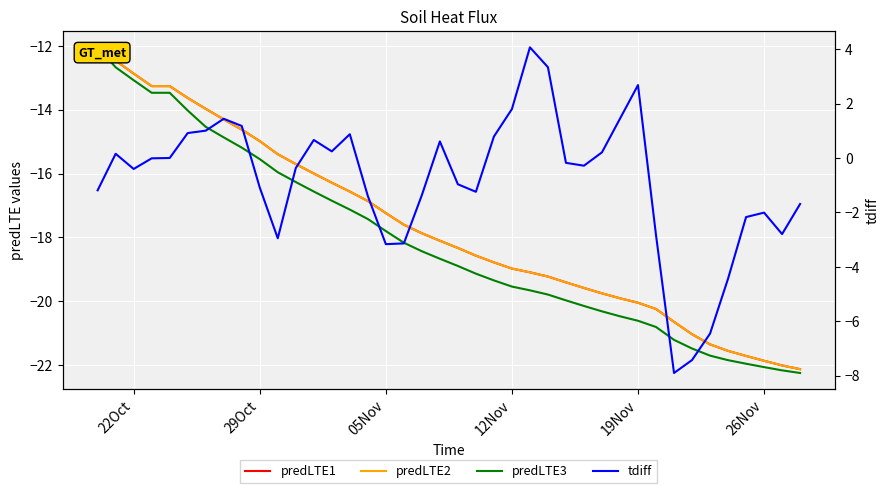

True or false: predLTE2 and predLTE3 cross at least once.

False